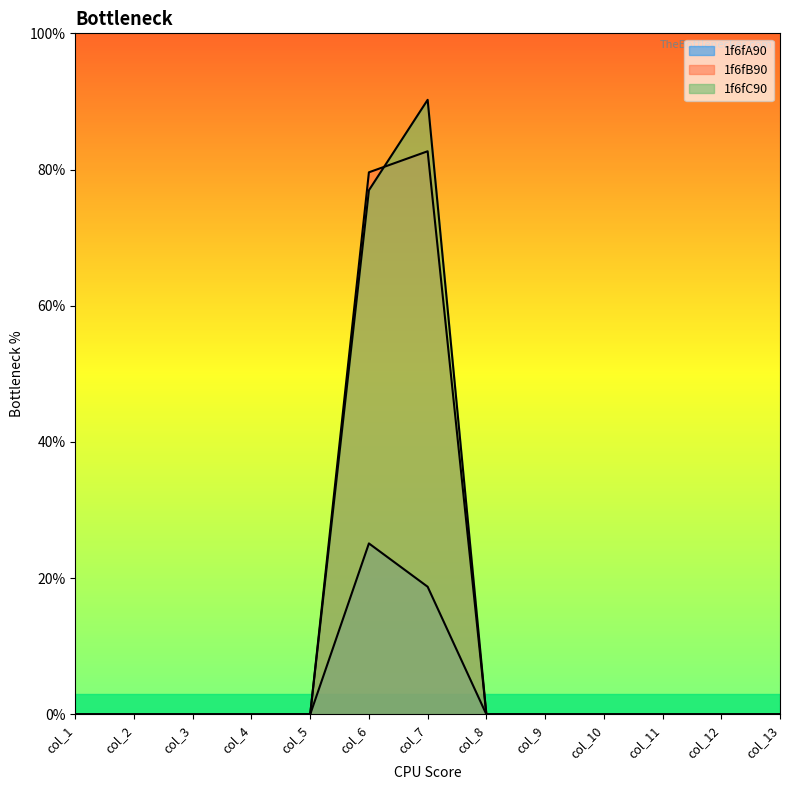

At which label does 1f6fC90 reach its minimum?

col_1